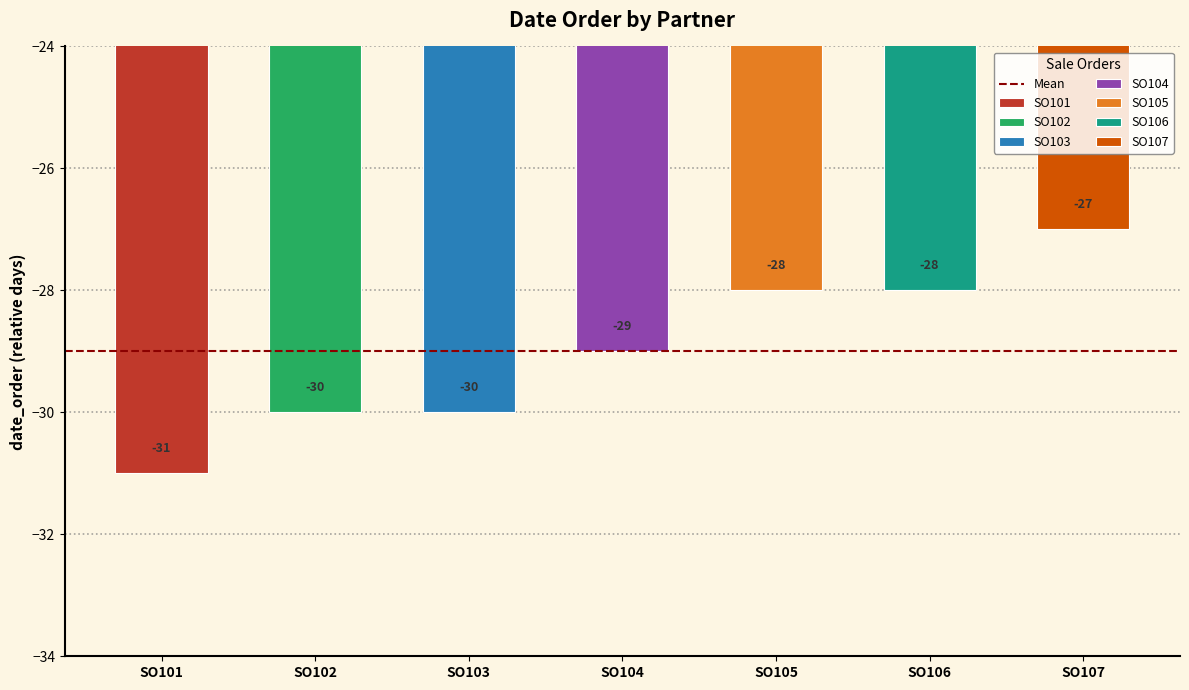

What is the smallest value displayed?

-31